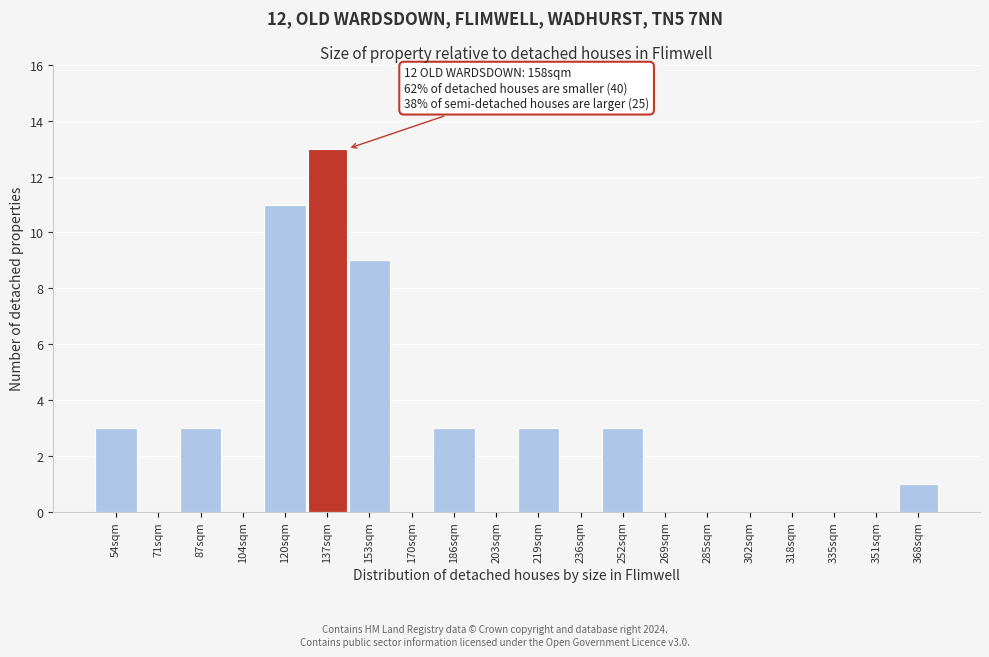

Reading left to right, what are all the values shown in this chart?

54sqm=3	71sqm=0	87sqm=3	104sqm=0	120sqm=11	137sqm=13	153sqm=9	170sqm=0	186sqm=3	203sqm=0	219sqm=3	236sqm=0	252sqm=3	269sqm=0	285sqm=0	302sqm=0	318sqm=0	335sqm=0	351sqm=0	368sqm=1